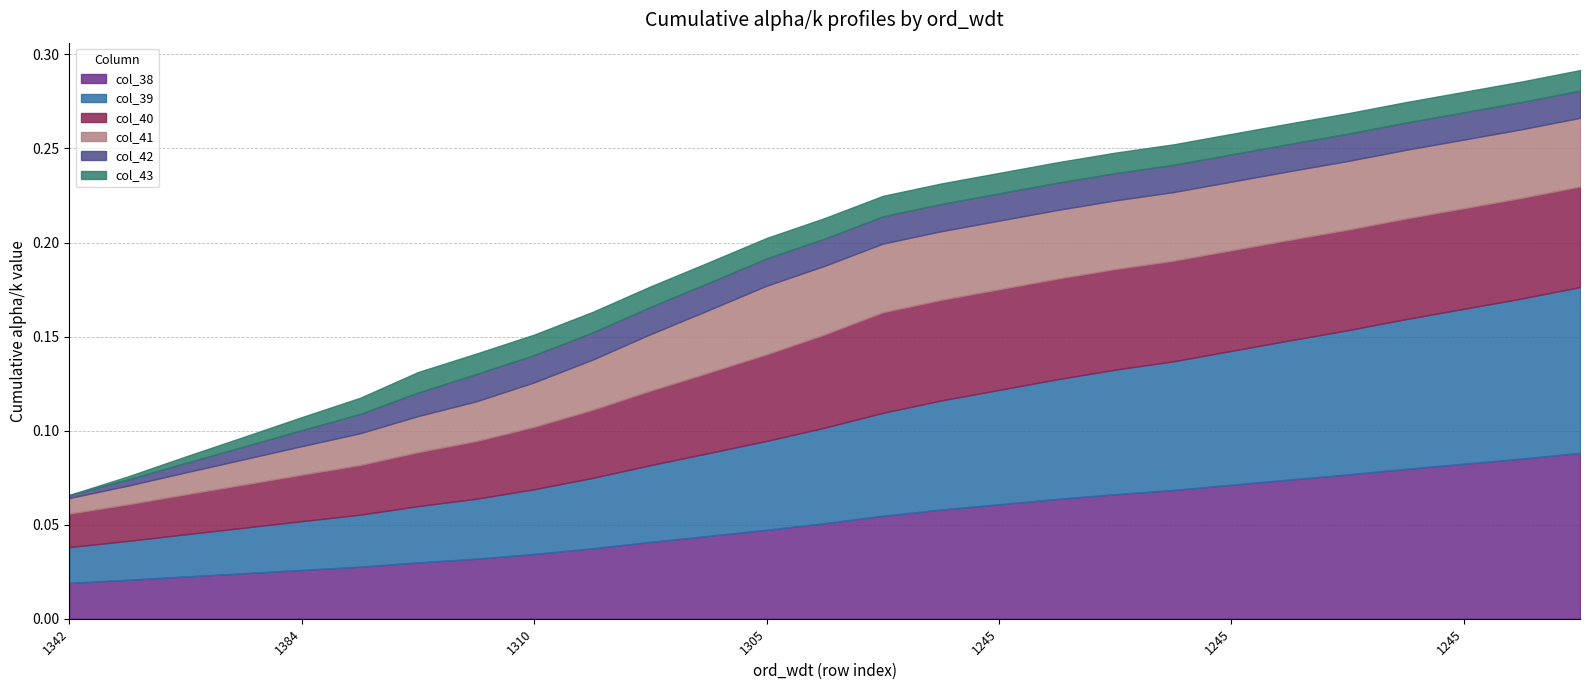

True or false: col_39 and col_40 cross at least once.

False